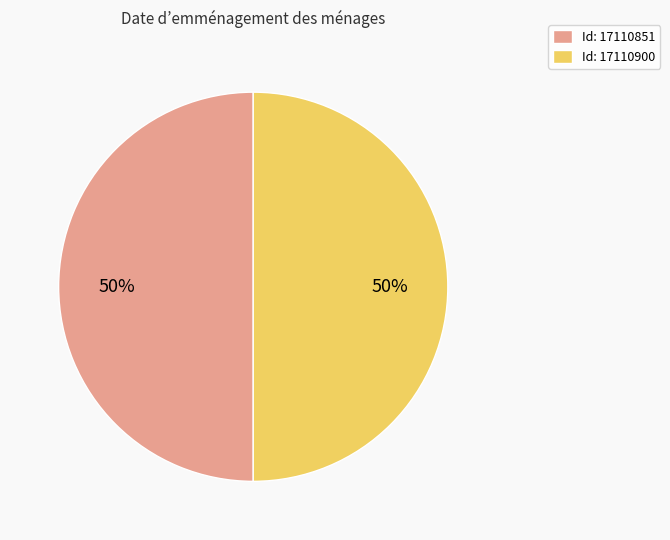

To the nearest percent, what is the combined percentage of Id: 17110900 and Id: 17110851?

100%